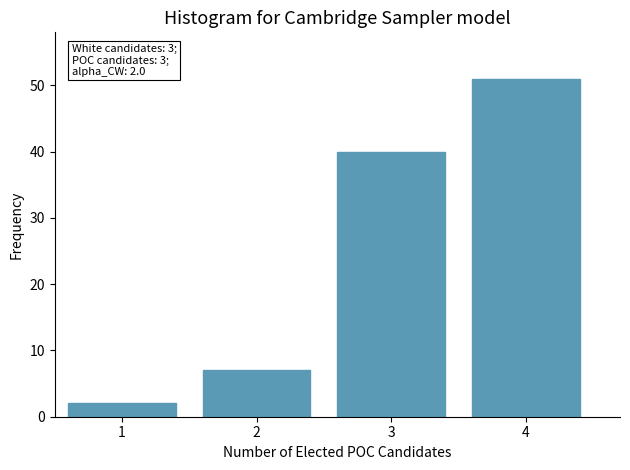

Reading right to left, transcribe all the data shown in this chart.

4=51	3=40	2=7	1=2